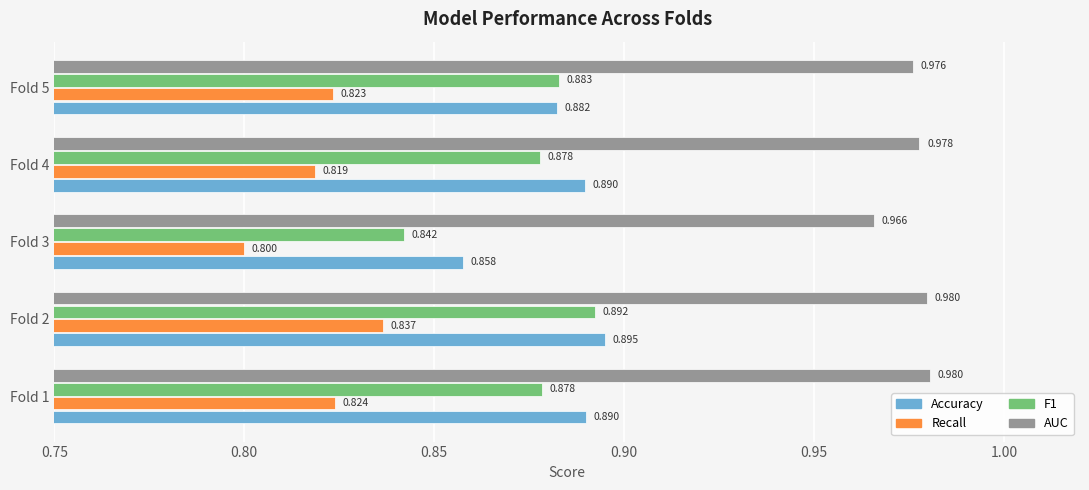

Is the value of AUC at Fold 4 greater than the value of Recall at Fold 5?

Yes